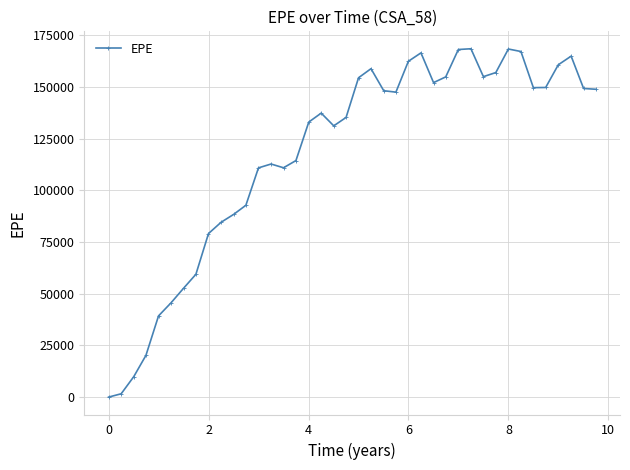

Does the chart have visible grid lines?

Yes